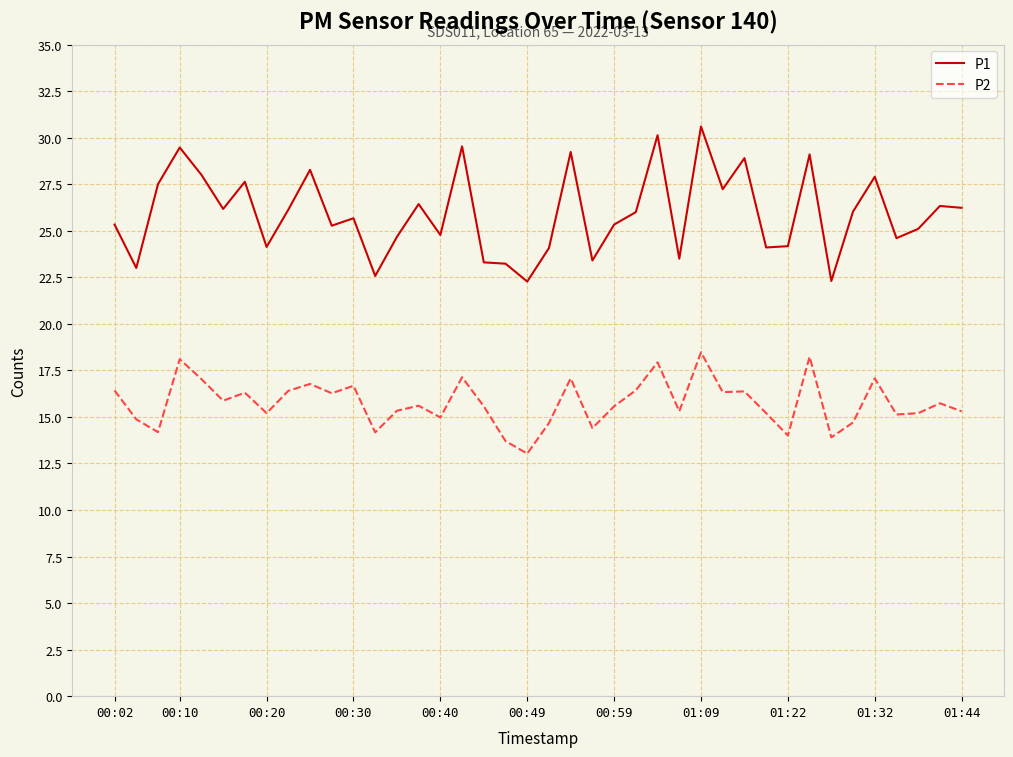

In P1, how many points are lower than both neighbors (excluding endpoints)?

13